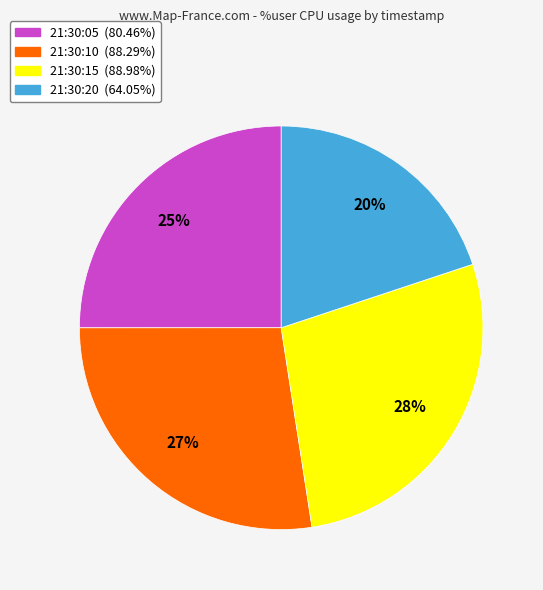

What is the ratio of the value at 21:30:05 (80.46%) to the value at 21:30:15 (88.98%)?

0.9